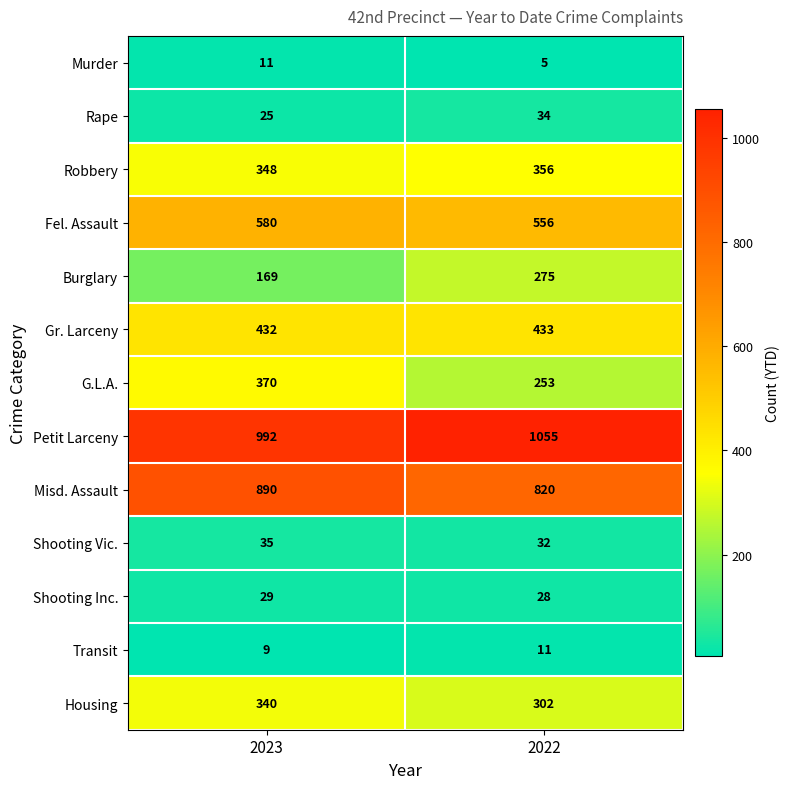

Reading left to right, list all the values displayed in this chart.

Murder: 2023=11	2022=5
Rape: 2023=25	2022=34
Robbery: 2023=348	2022=356
Fel. Assault: 2023=580	2022=556
Burglary: 2023=169	2022=275
Gr. Larceny: 2023=432	2022=433
G.L.A.: 2023=370	2022=253
Petit Larceny: 2023=992	2022=1055
Misd. Assault: 2023=890	2022=820
Shooting Vic.: 2023=35	2022=32
Shooting Inc.: 2023=29	2022=28
Transit: 2023=9	2022=11
Housing: 2023=340	2022=302